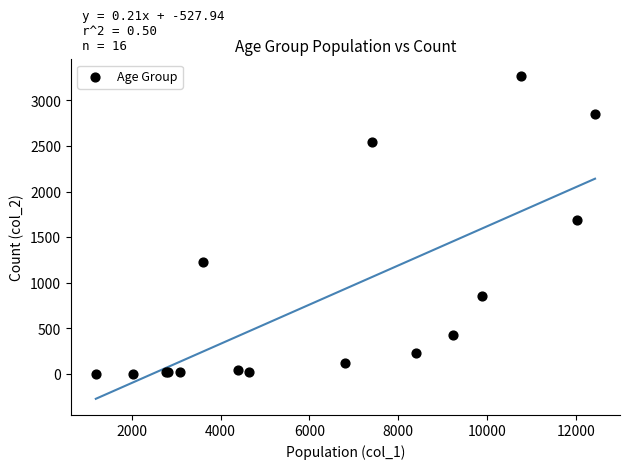

What Y value in the scatter plot is closest to 1638?

1690